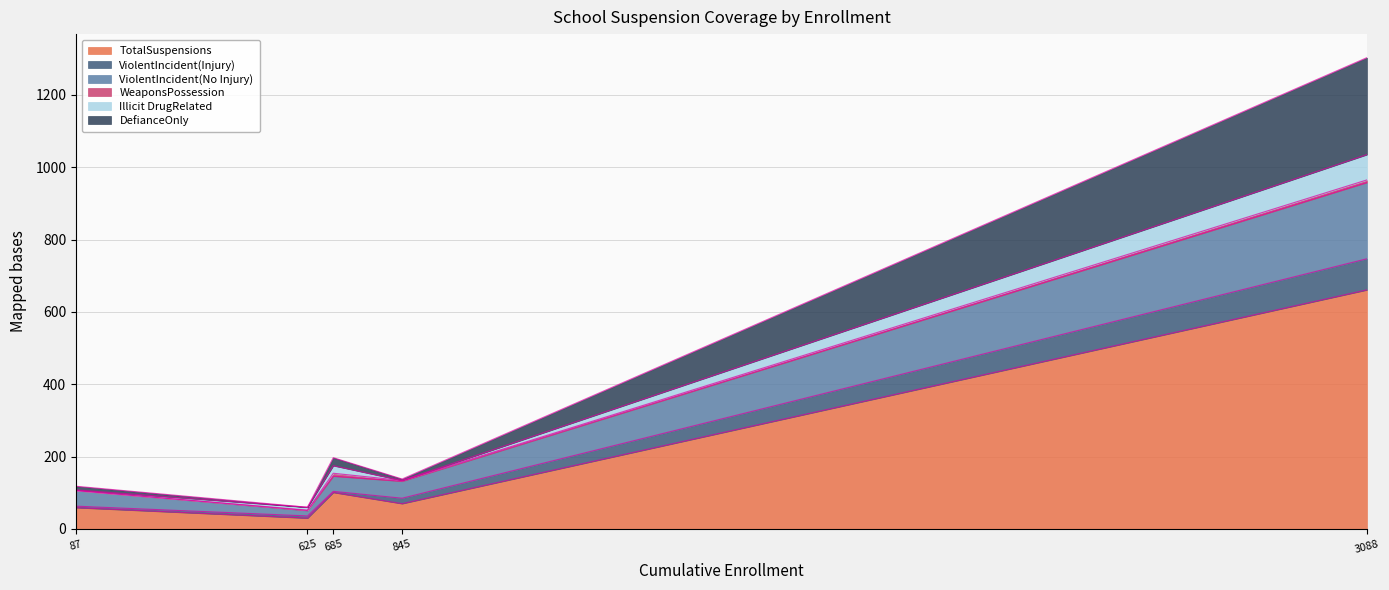

The ViolentIncident(No Injury) series shows 47 at Mark Twain Union Elementary. True or false?

True